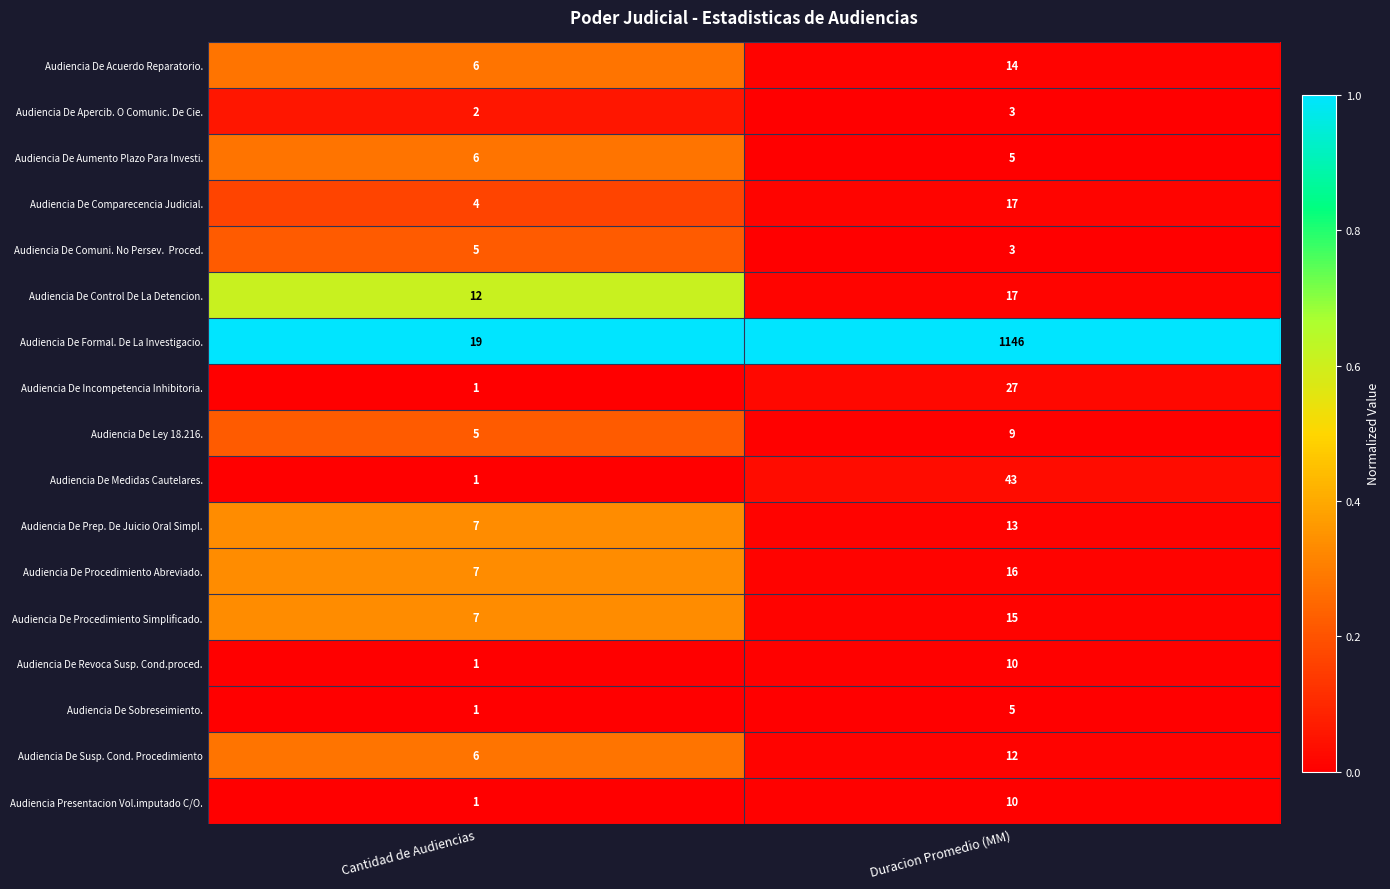

What is the total value across all series at Cantidad de Audiencias?

91